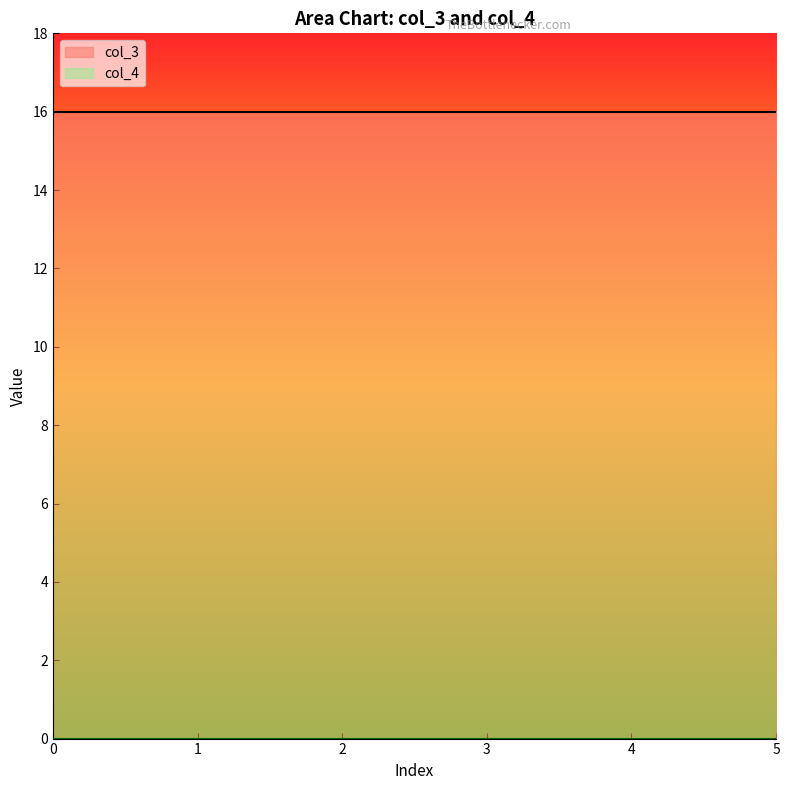

How many lines are shown in the chart?

2